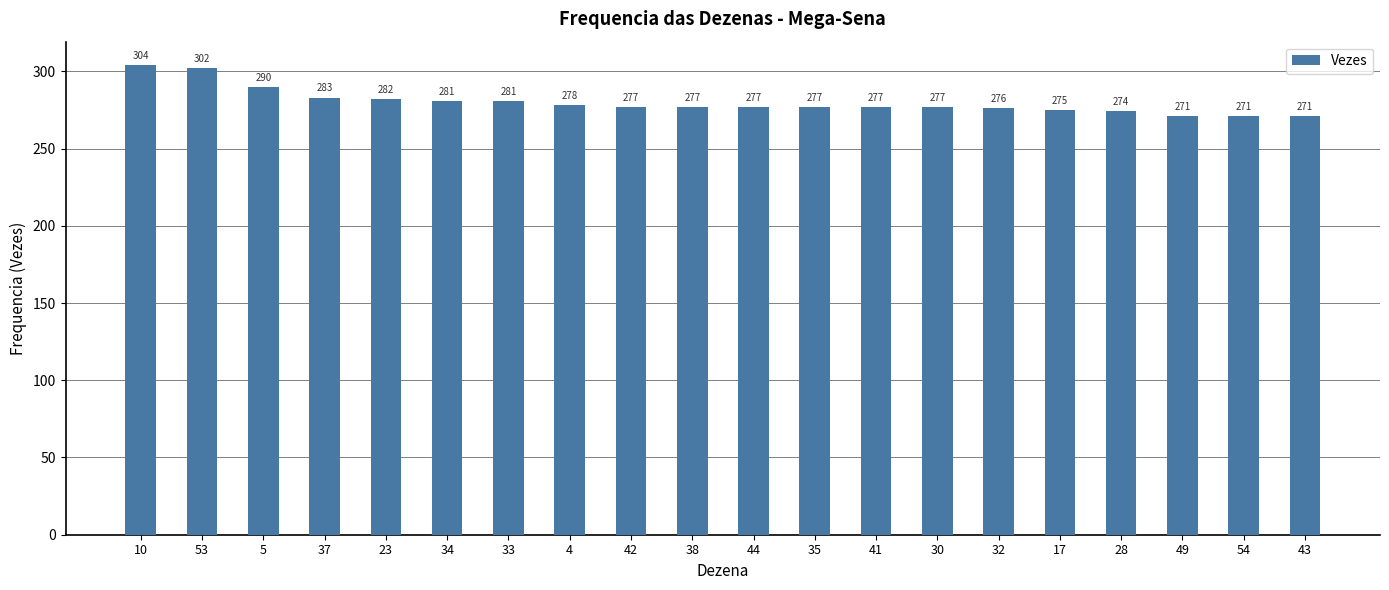

Reading right to left, extract all data points from this chart.

43=271	54=271	49=271	28=274	17=275	32=276	30=277	41=277	35=277	44=277	38=277	42=277	4=278	33=281	34=281	23=282	37=283	5=290	53=302	10=304